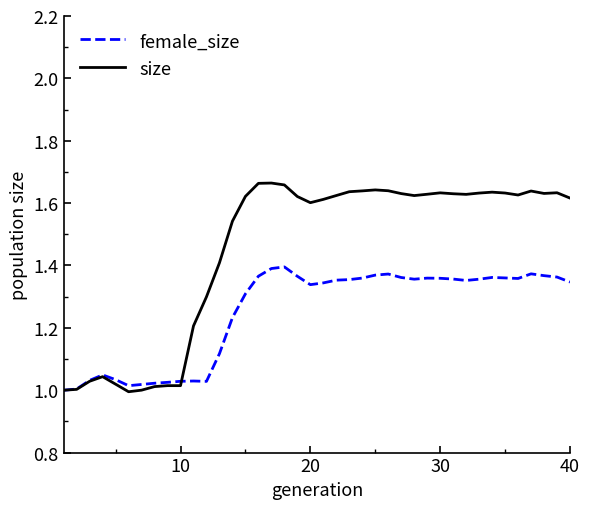

Which series has the largest range (max minus min)?

size